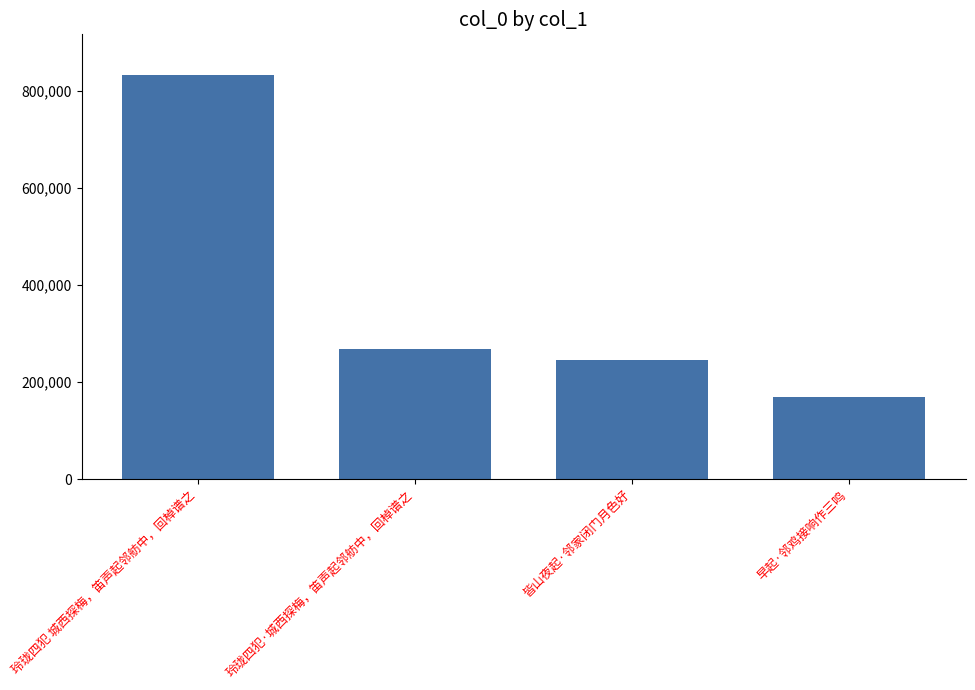

Rank the categories by value from highest to lowest.

玲珑四犯 城西探梅，笛声起邻舫中，回棹谱之, 玲珑四犯·城西探梅，笛声起邻舫中，回棹谱之, 皆山夜起·邻家闭门月色好, 早起·邻鸡接响作三鸣